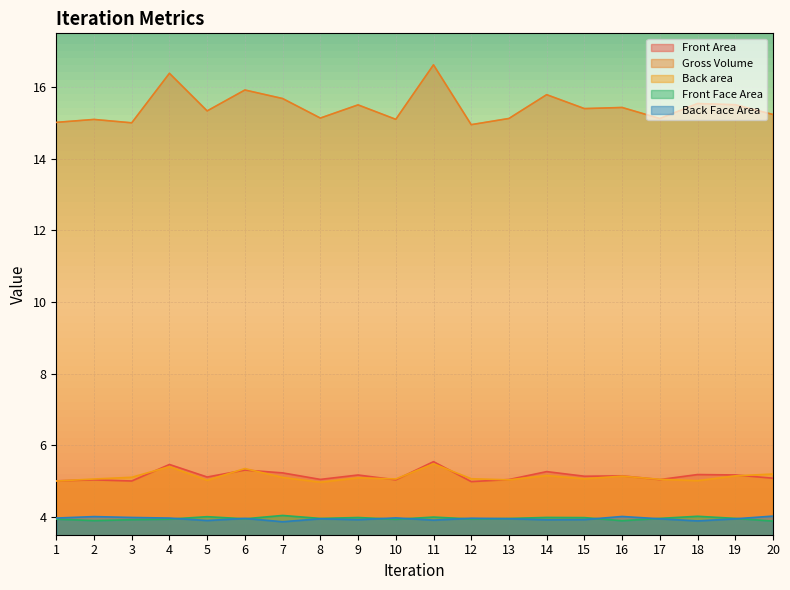

What is the difference between the maximum and minimum values in the Front Face Area series?

0.2